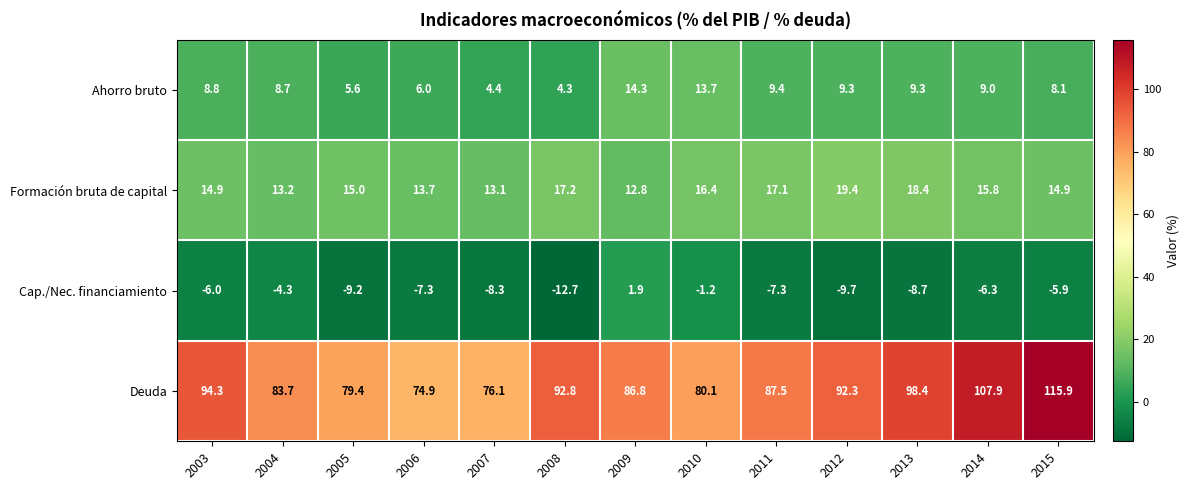

Which series changed the most between 2006 and 2015?

Deuda